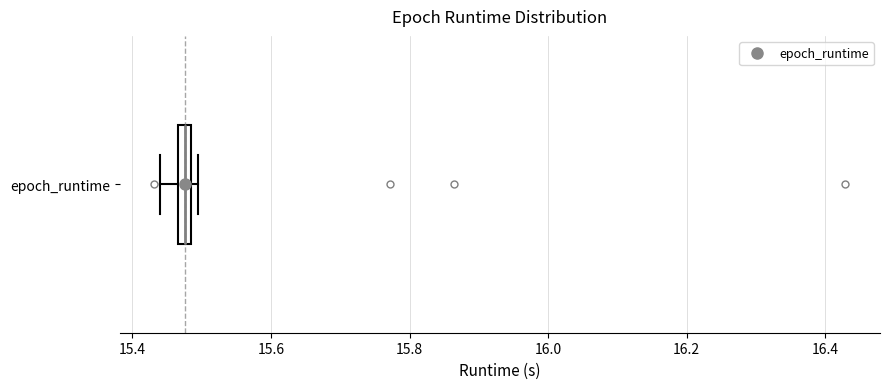

Where does the left whisker of the box for epoch_runtime end on the x-axis? The values are not printed on the chart, so give them approximately, as read against the axis.

15.44